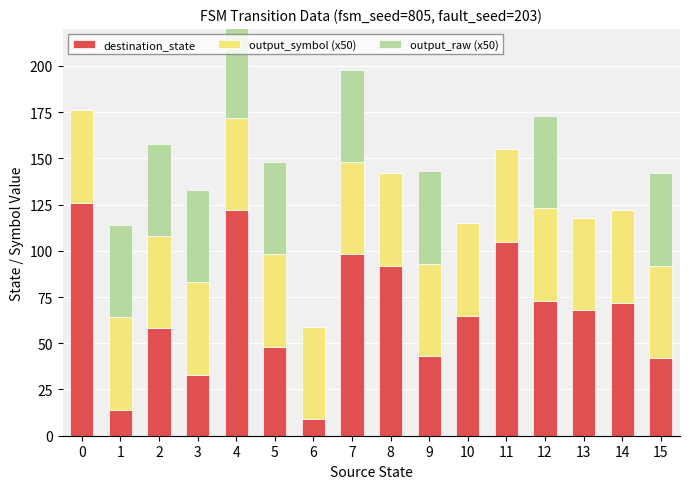

What is the maximum value for destination_state?

126